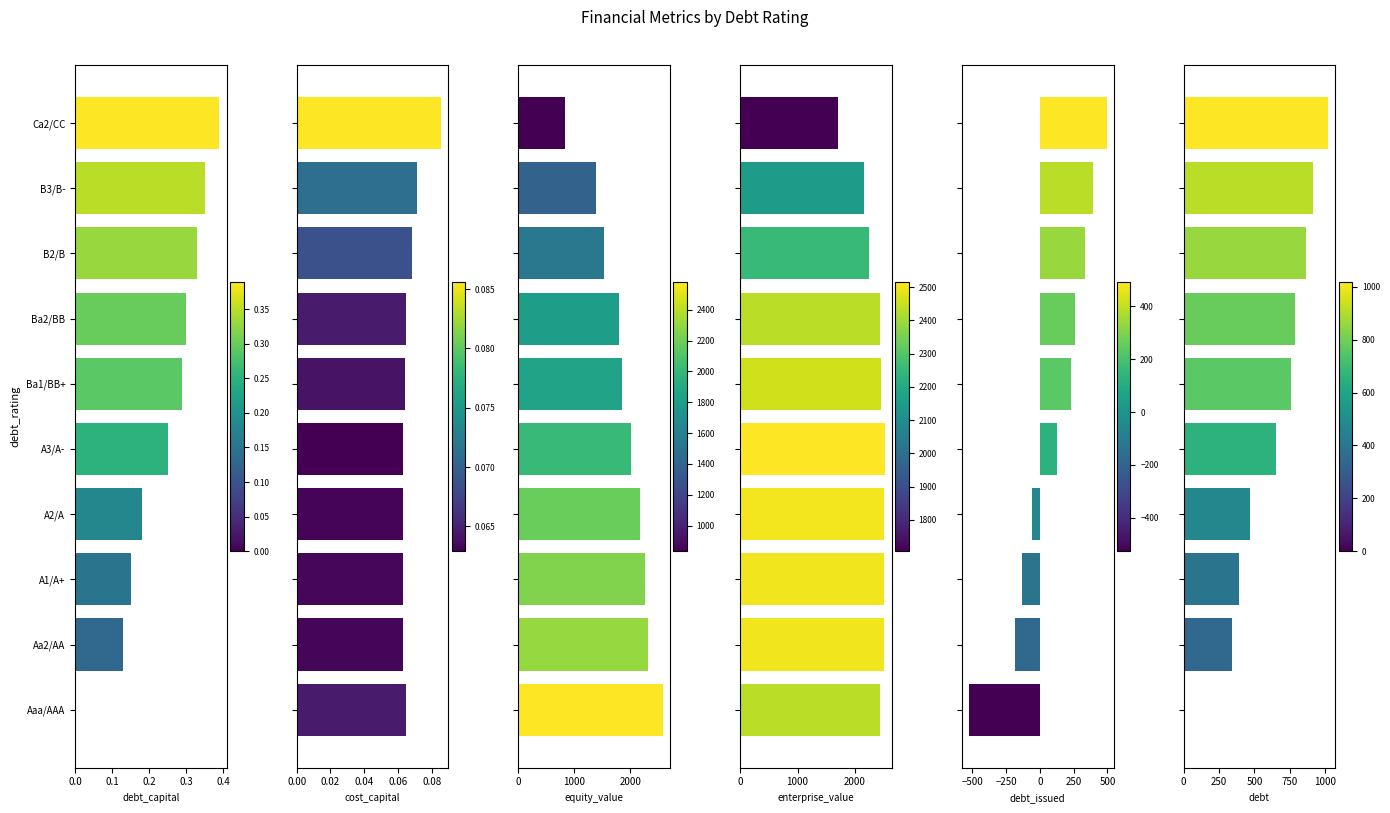

What is the total value across all series at A2/A?

5100.7